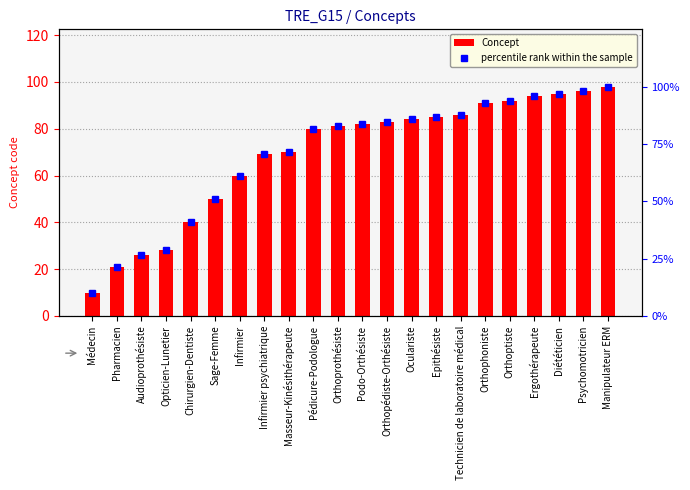

Rank the series at Orthophoniste from lowest to highest value.

Concept, percentile rank within the sample